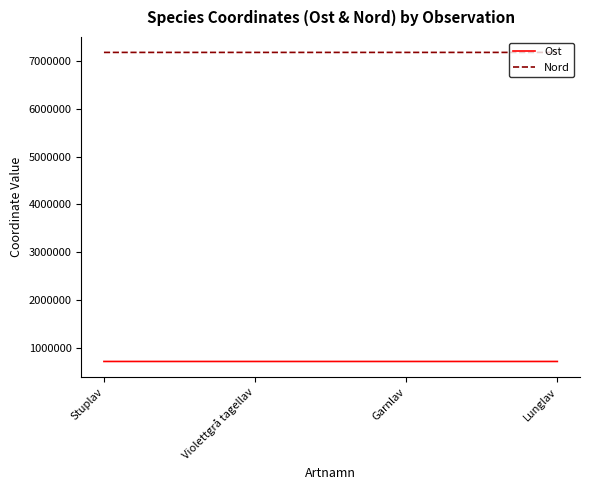

What is the difference between the maximum and minimum values in the Nord series?

106.1